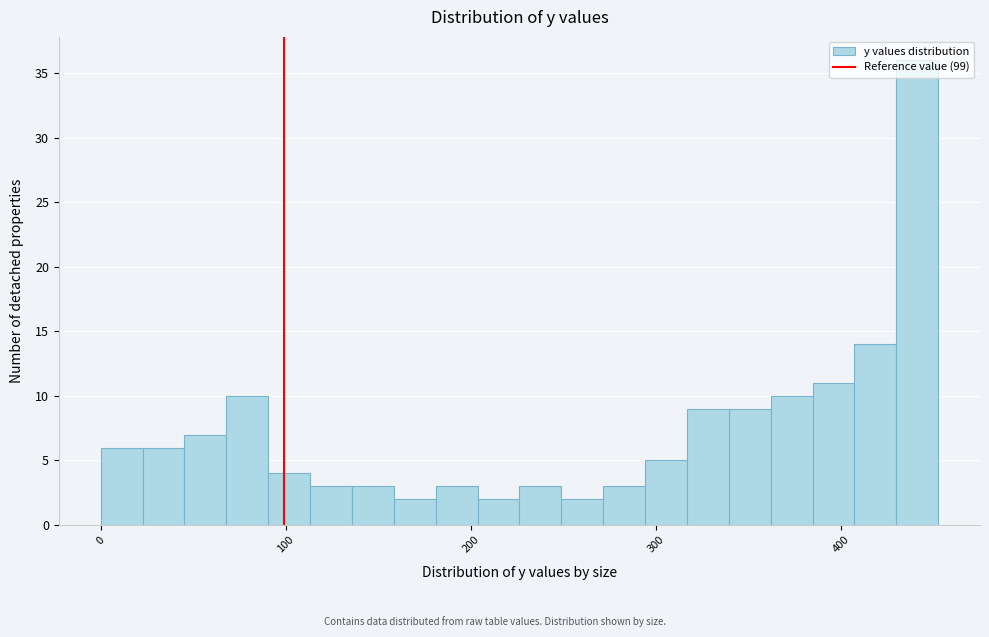

Read against the x-axis, roughly where is the centre of the tallest bar?

440